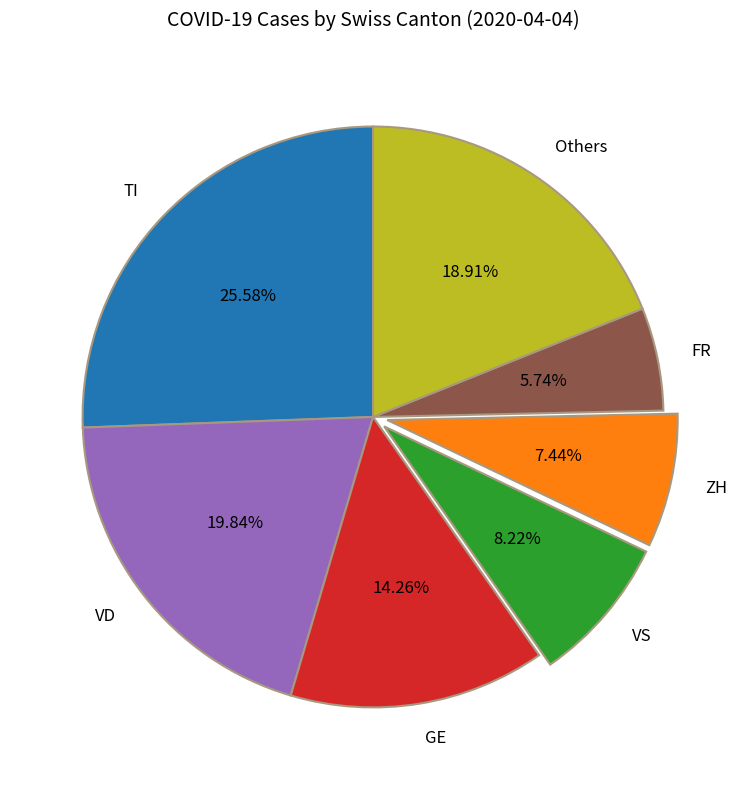

Rank the categories by value from lowest to highest.

FR, ZH, VS, GE, Others, VD, TI